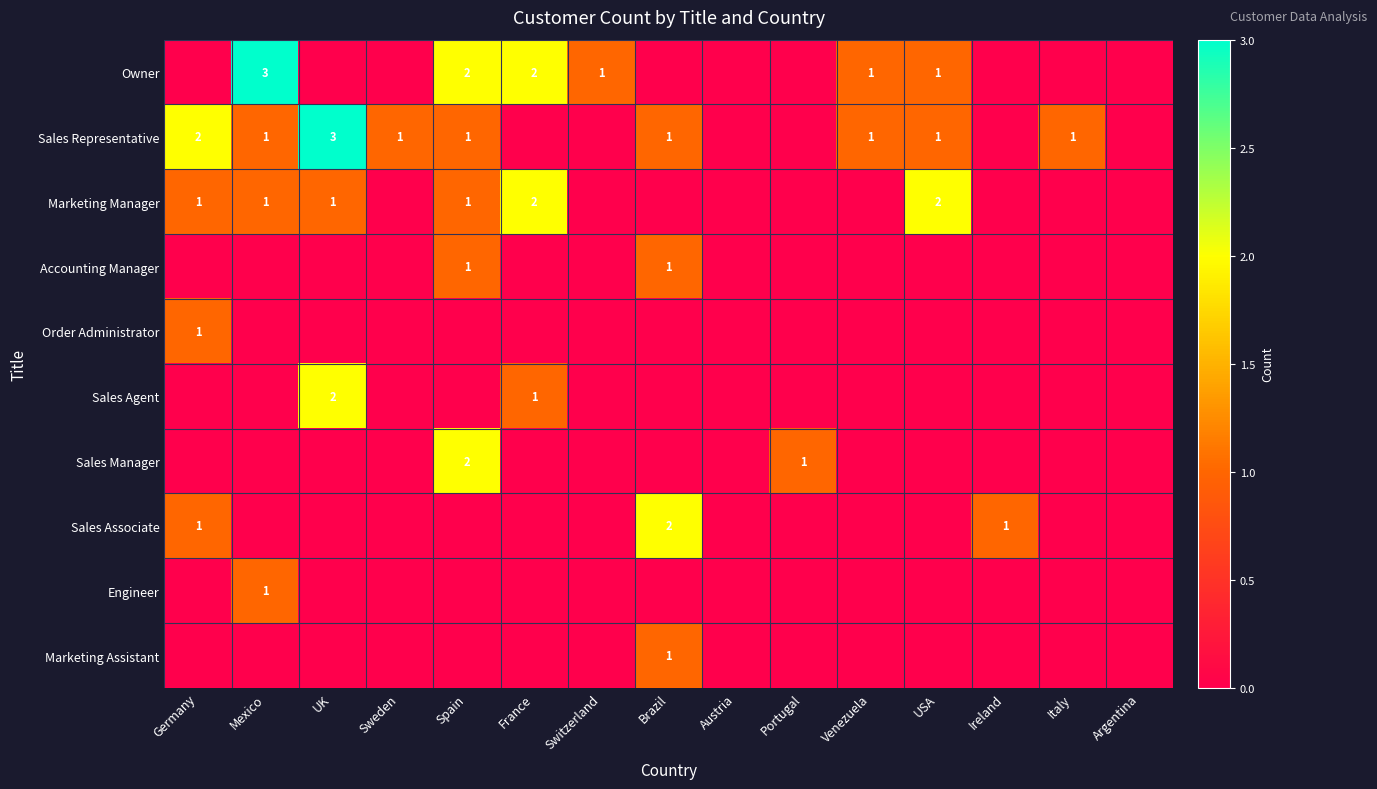

The value of Owner at Sweden is -2. True or false?

False